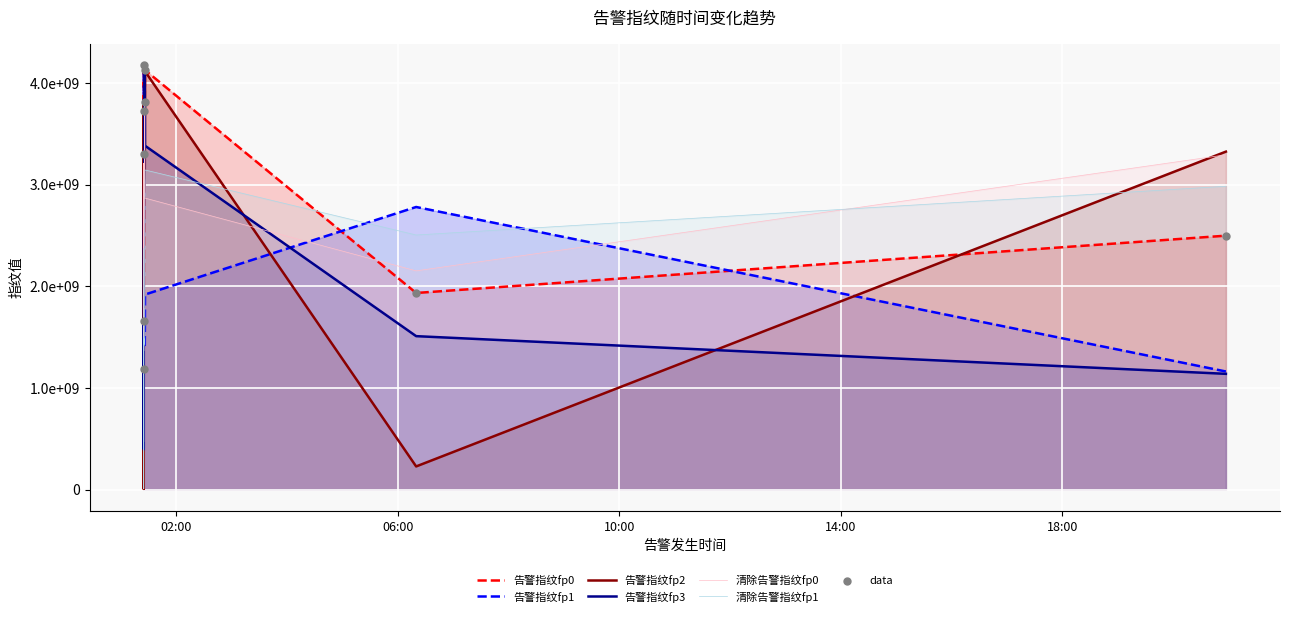

Which series reaches the minimum Y coordinate?

告警指纹fp2